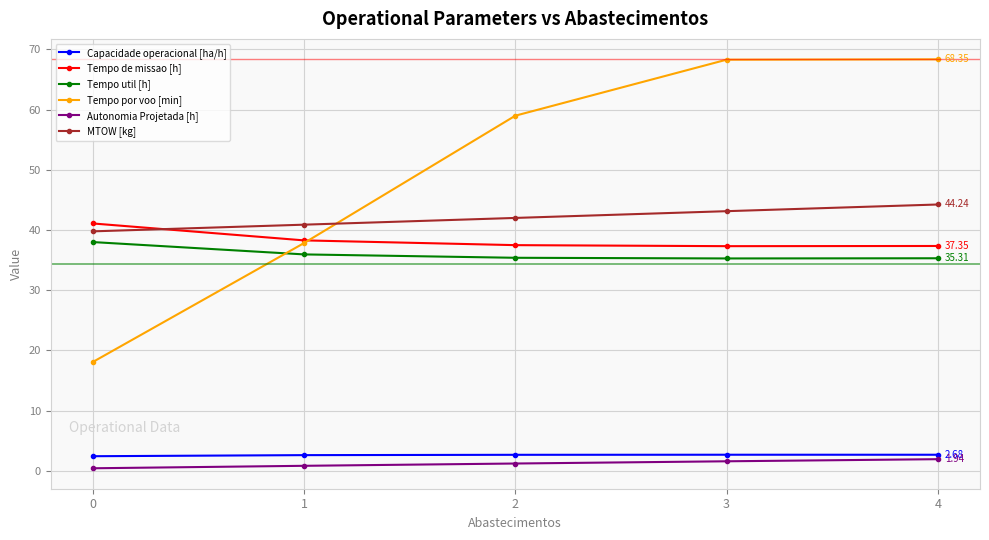

True or false: Tempo por voo [min] and Autonomia Projetada [h] cross at least once.

False